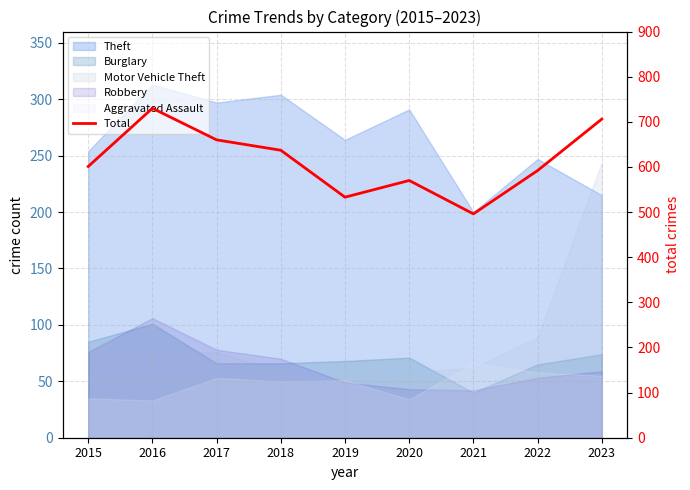

What is the value of the 6th point from the left?

570